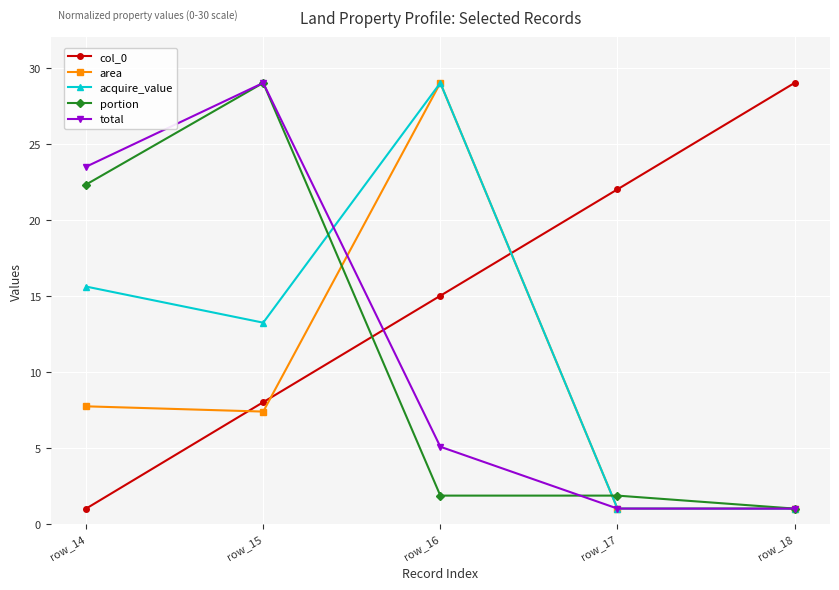

True or false: total has more than 0 interior local peaks.

True